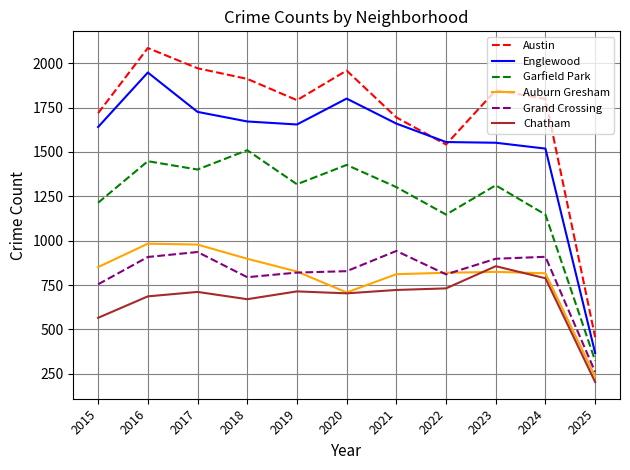

Does the chart display data point markers on the line(s)?

No